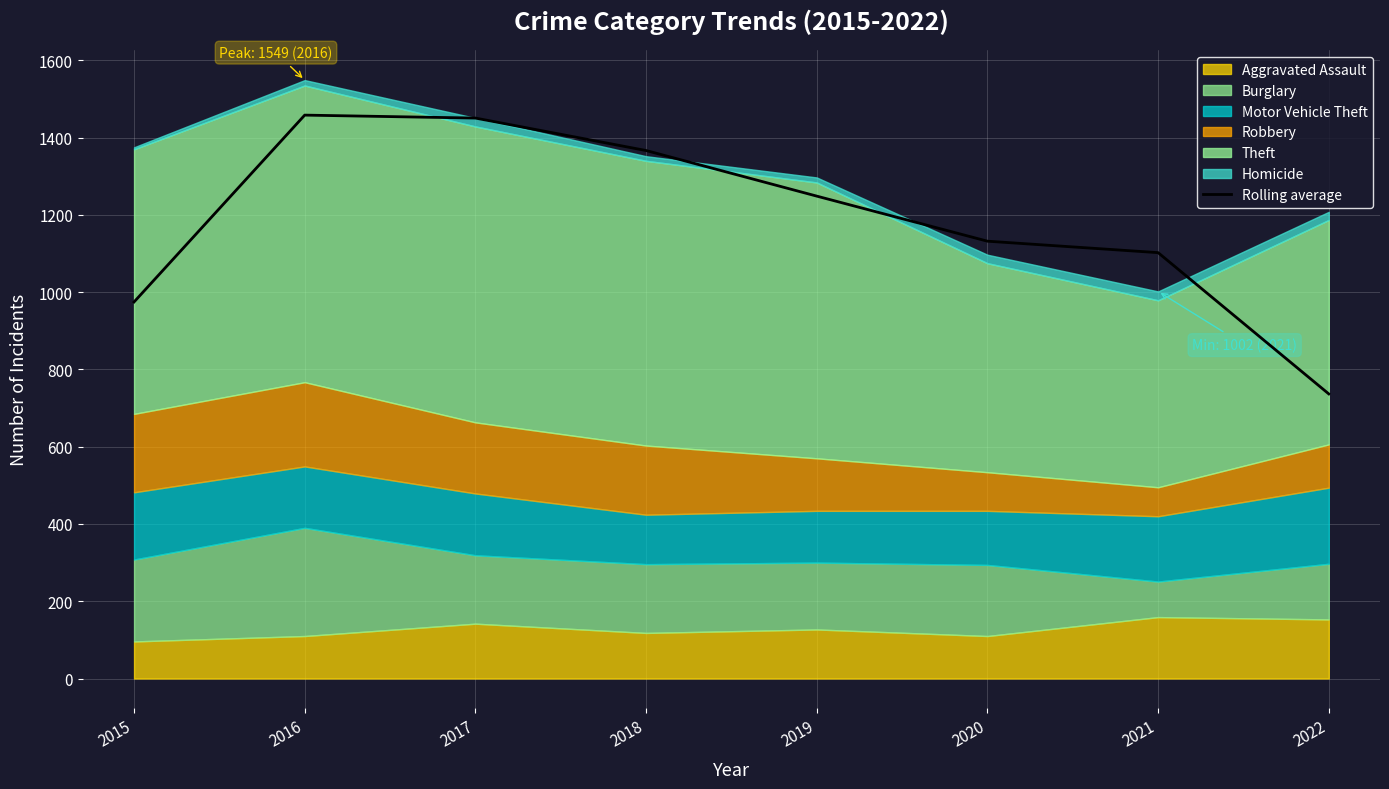

Where does the data first go above 1248?

2016